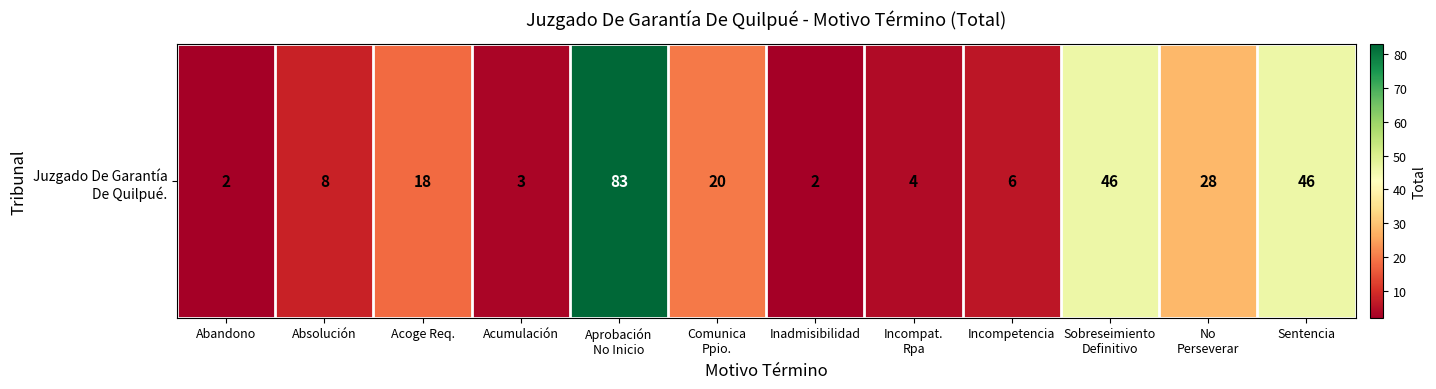

How many data points are less than 18?

6